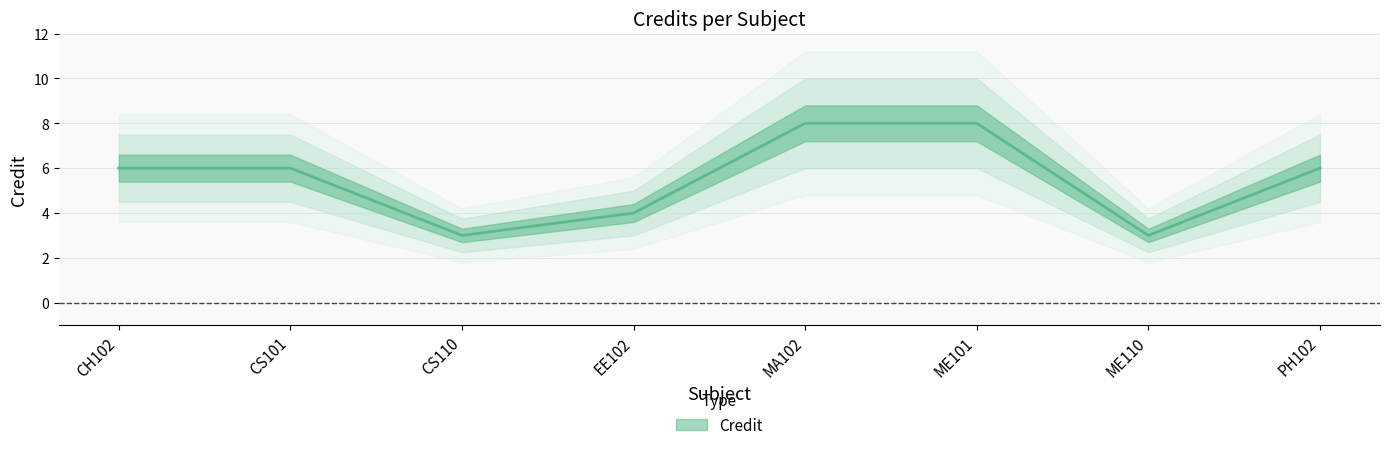

What is the label of the 5th point from the left?

MA102